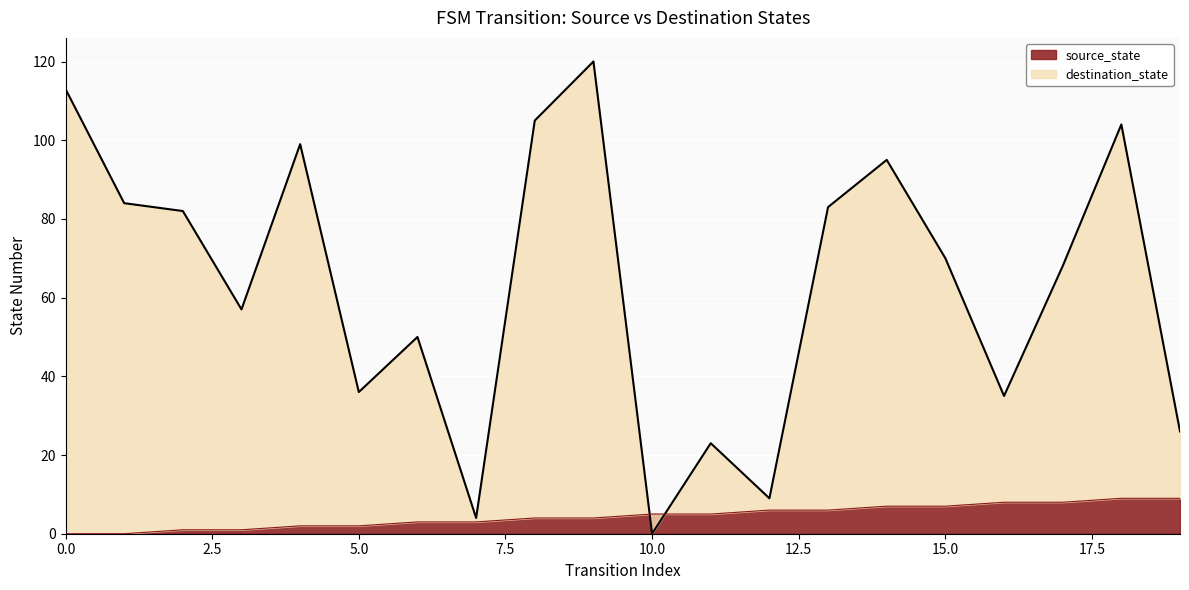

Reading left to right, extract all data points from this chart.

source_state: 0=0	1=0	2=1	3=1	4=2	5=2	6=3	7=3	8=4	9=4	10=5	11=5	12=6	13=6	14=7	15=7	16=8	17=8	18=9	19=9
destination_state: 0=113	1=84	2=82	3=57	4=99	5=36	6=50	7=4	8=105	9=120	10=0	11=23	12=9	13=83	14=95	15=70	16=35	17=68	18=104	19=26